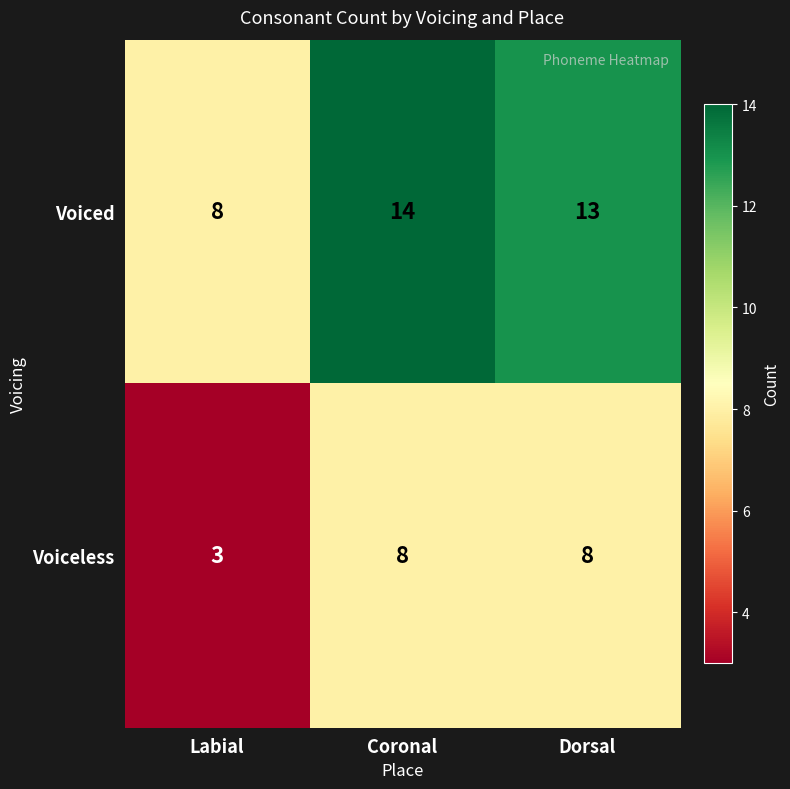

How many data points does each series have?

3